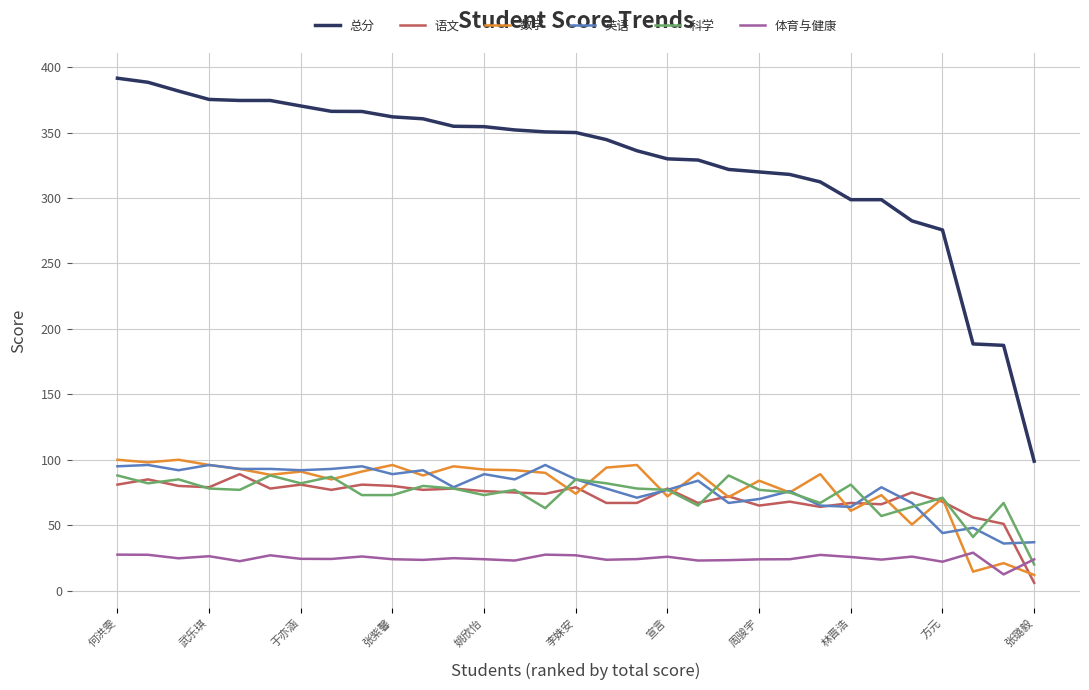

True or false: 科学 and 总分 intersect in this chart.

False